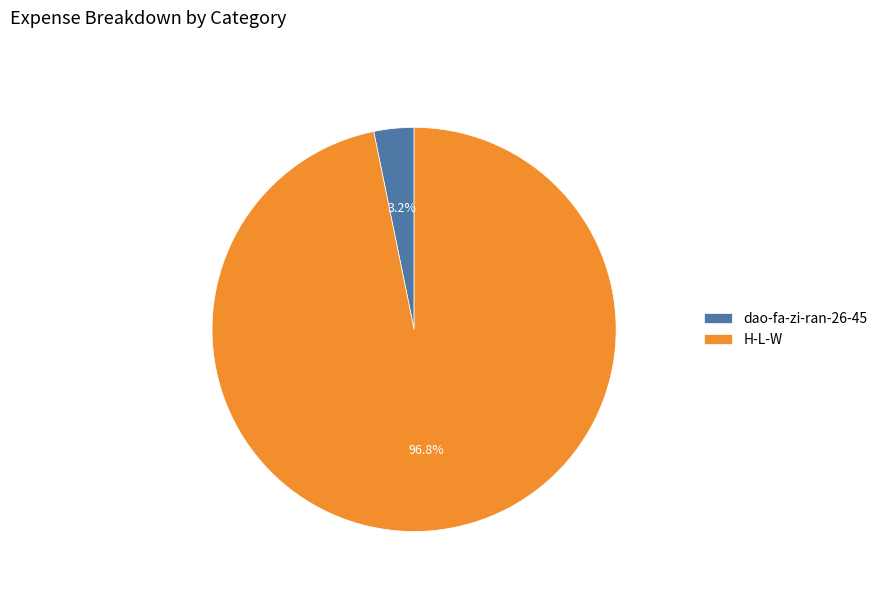

How many segments does this pie chart have?

2